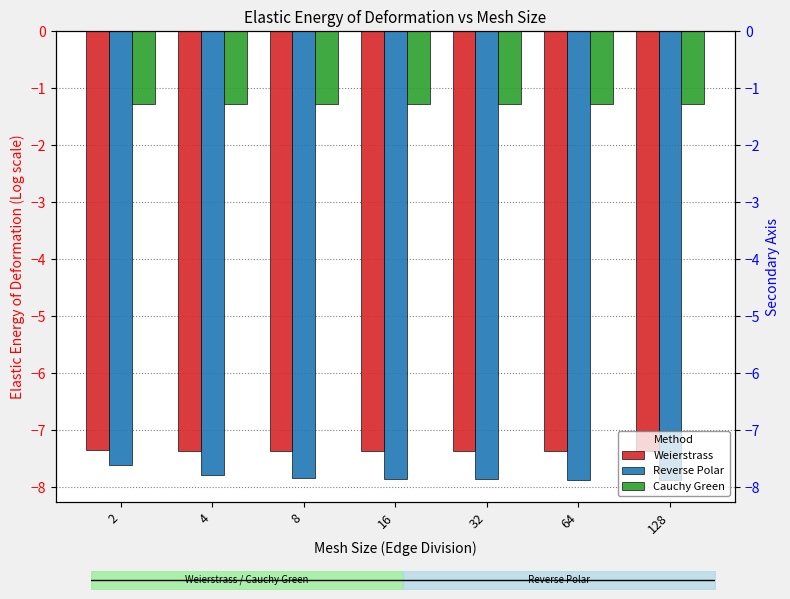

Where is Cauchy Green nearest to the value -1?

2